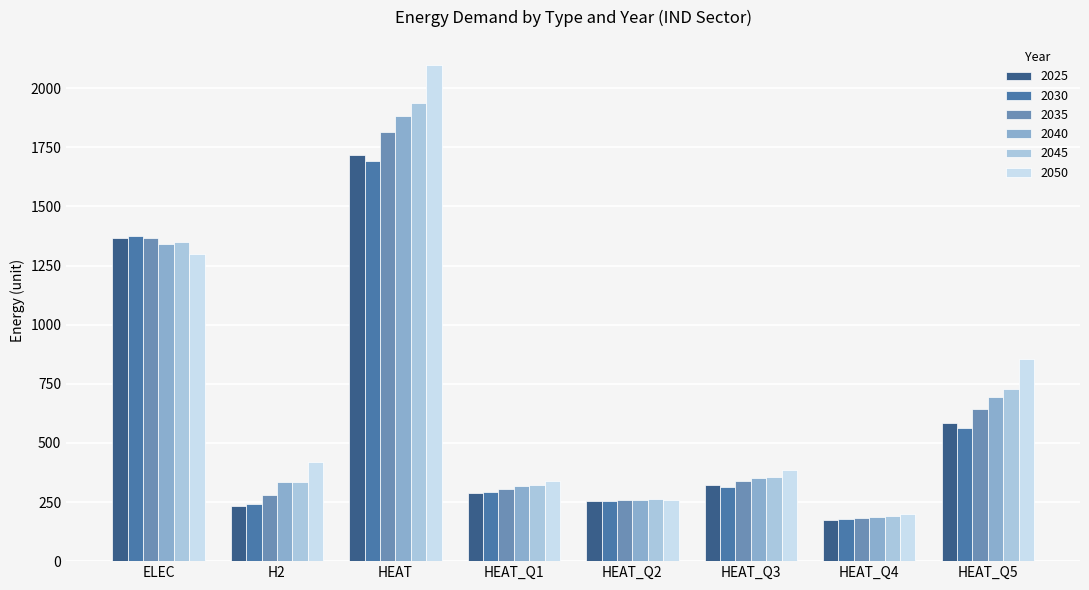

What is the value of the 2040 bar at the 3rd from the left?

1883.5